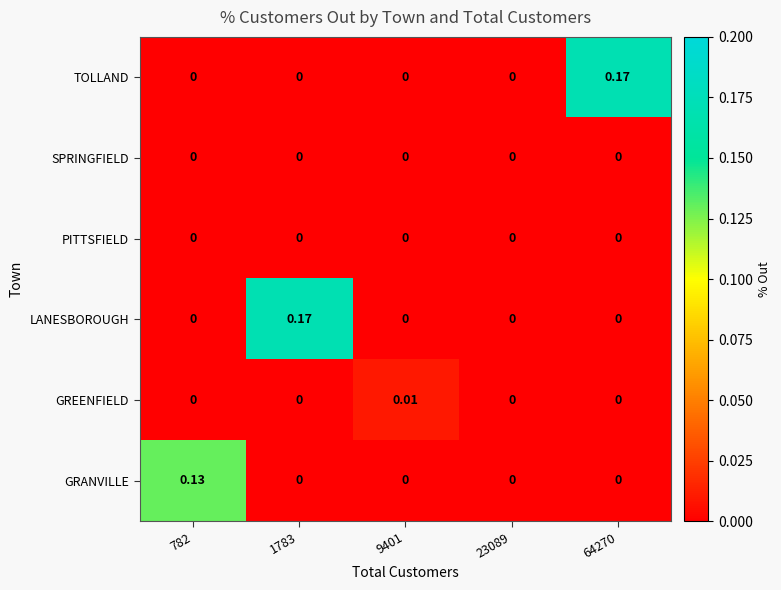

Which series changed the most between 23089 and 64270?

TOLLAND